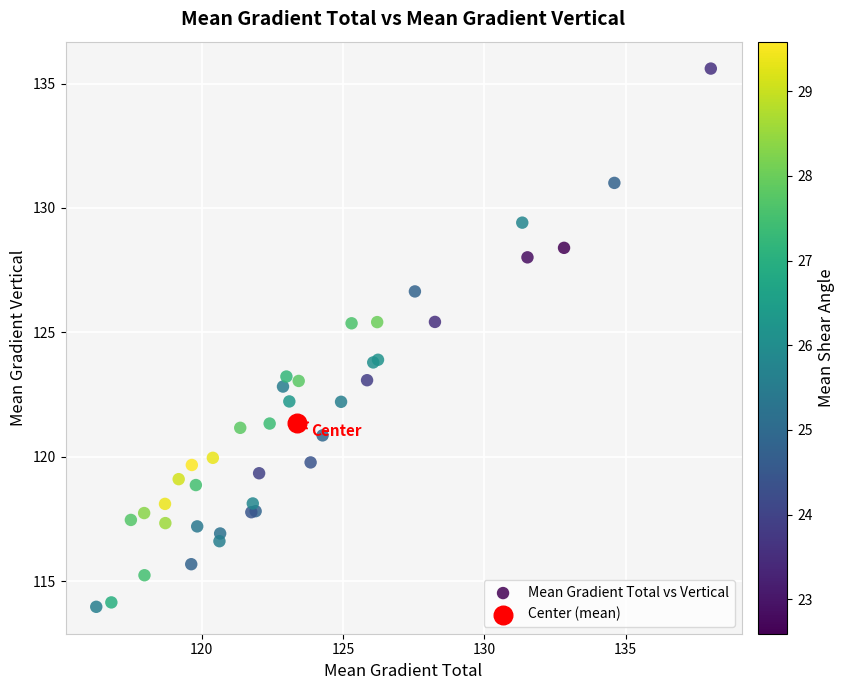

What are all the series names shown in the legend?

Mean Gradient Total vs Vertical, Center (mean)